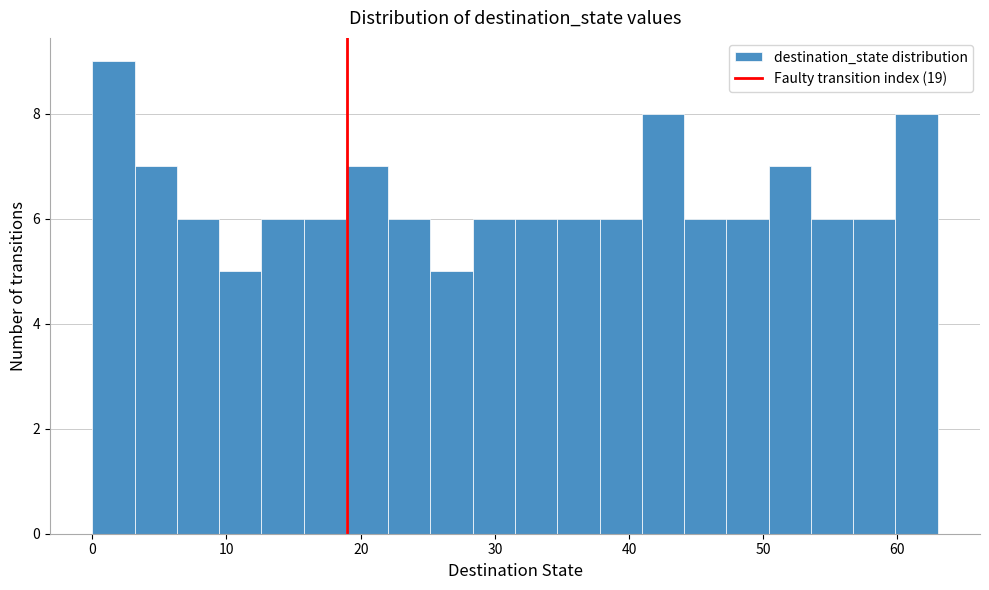

Read against the x-axis, roughly where is the centre of the tallest bar?

2